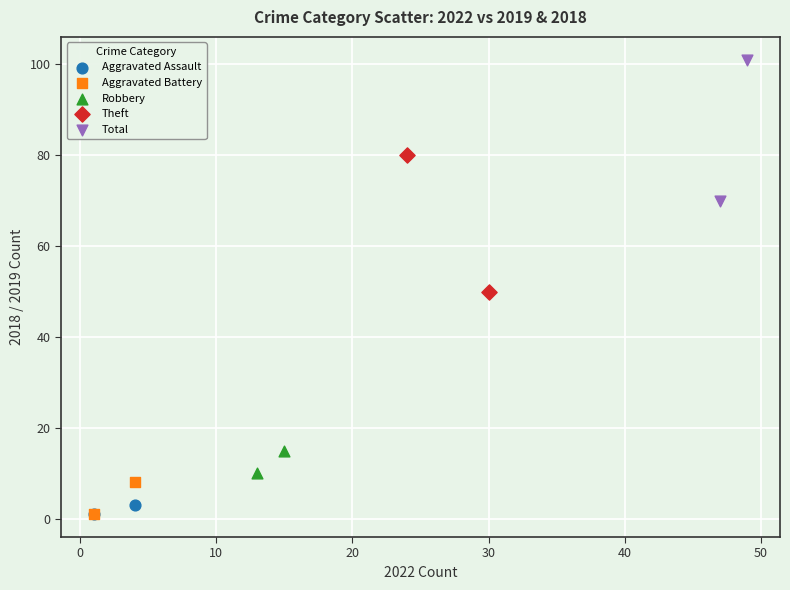

What are all the series names shown in the legend?

Aggravated Assault, Aggravated Battery, Robbery, Theft, Total